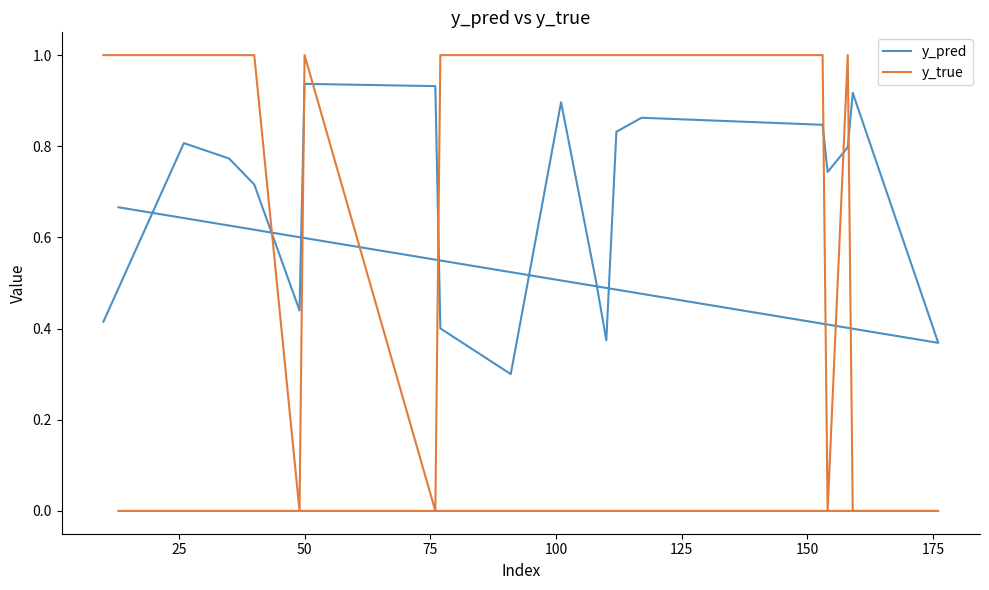

Is it true that y_true equals 0.5 at 25?

False